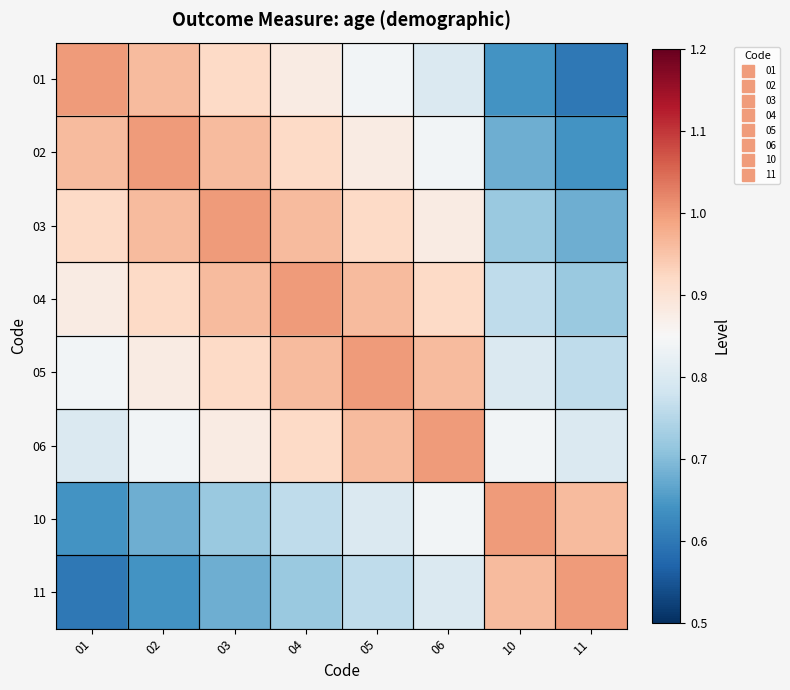

Reading left to right, extract all data points from this chart.

01: 01=1.0	02=1.0	03=0.9	04=0.9	05=0.8	06=0.8	10=0.6	11=0.6
02: 01=1.0	02=1.0	03=1.0	04=0.9	05=0.9	06=0.8	10=0.7	11=0.6
03: 01=0.9	02=1.0	03=1.0	04=1.0	05=0.9	06=0.9	10=0.7	11=0.7
04: 01=0.9	02=0.9	03=1.0	04=1.0	05=1.0	06=0.9	10=0.8	11=0.7
05: 01=0.8	02=0.9	03=0.9	04=1.0	05=1.0	06=1.0	10=0.8	11=0.8
06: 01=0.8	02=0.8	03=0.9	04=0.9	05=1.0	06=1.0	10=0.8	11=0.8
10: 01=0.6	02=0.7	03=0.7	04=0.8	05=0.8	06=0.8	10=1.0	11=1.0
11: 01=0.6	02=0.6	03=0.7	04=0.7	05=0.8	06=0.8	10=1.0	11=1.0